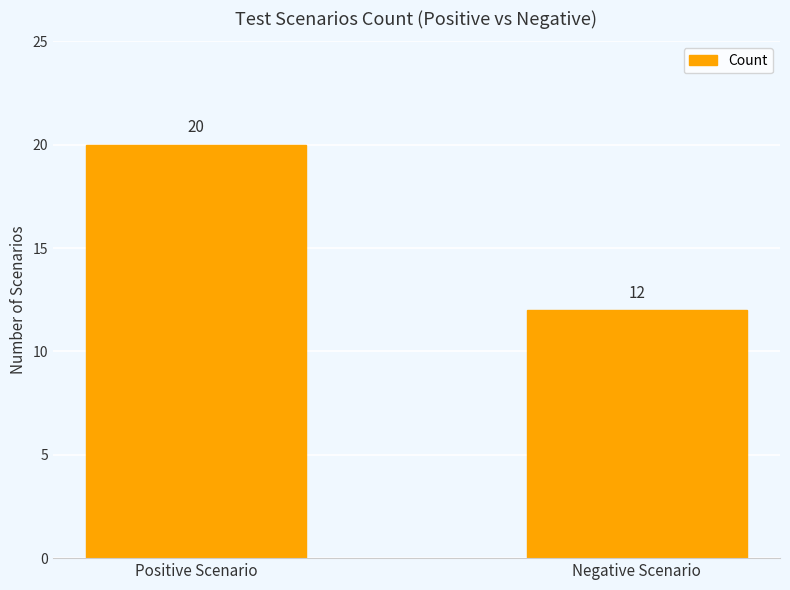

Reading left to right, what are all the values shown in this chart?

20	12